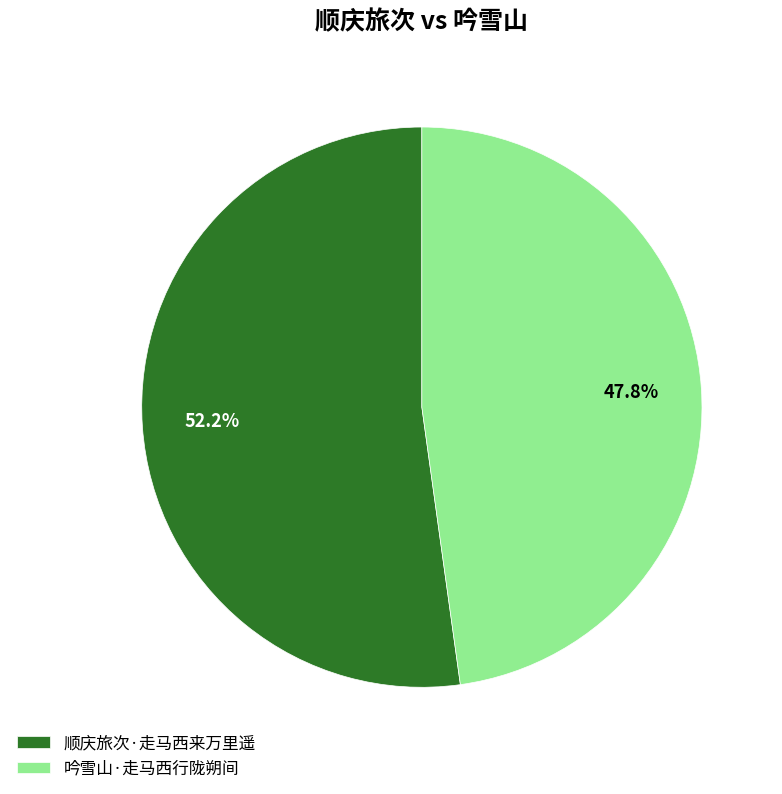

Is it true that 吟雪山·走马西行陇朔间 is 60% of the pie?

False